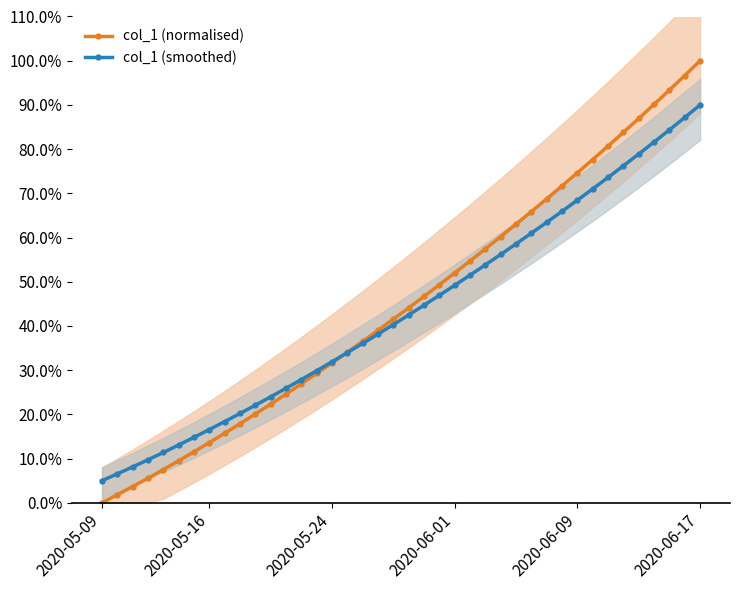

How many values in the col_1 (normalised) series exceed 0?

39